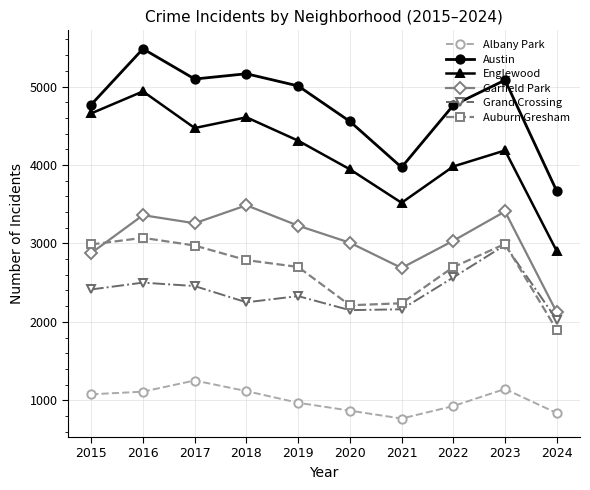

Where is the first local maximum for Englewood?

2016